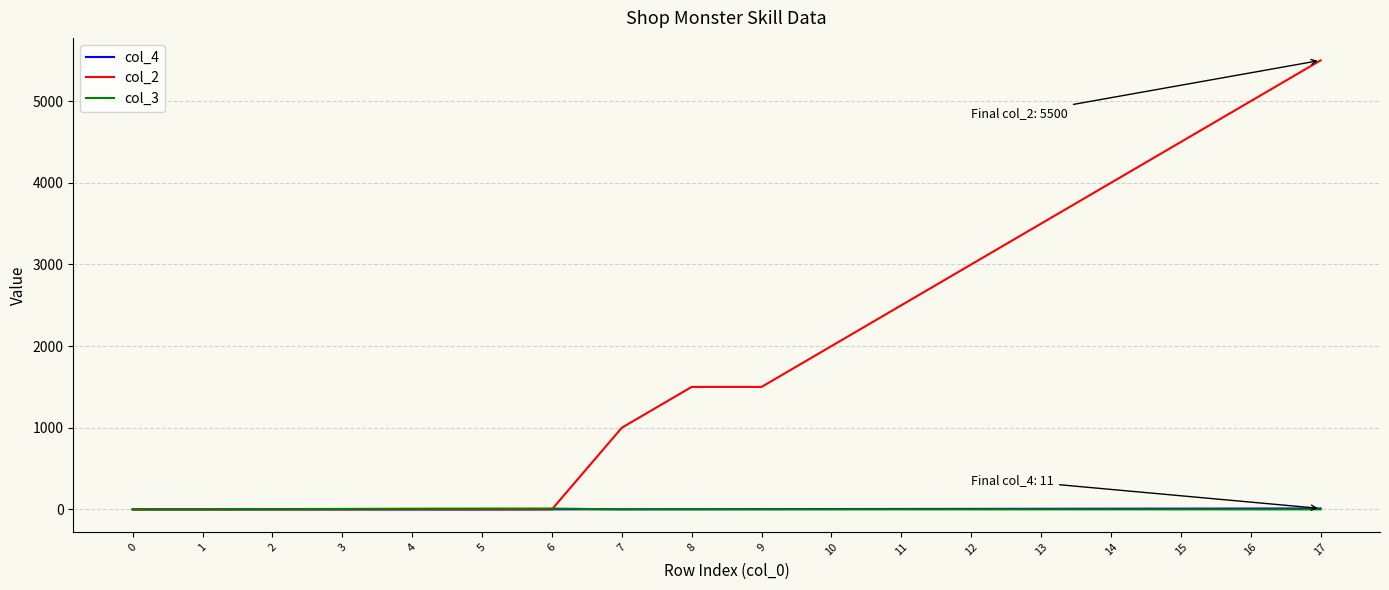

Between which two adjacent categories do col_3 and col_4 first intersect?

6 and 7